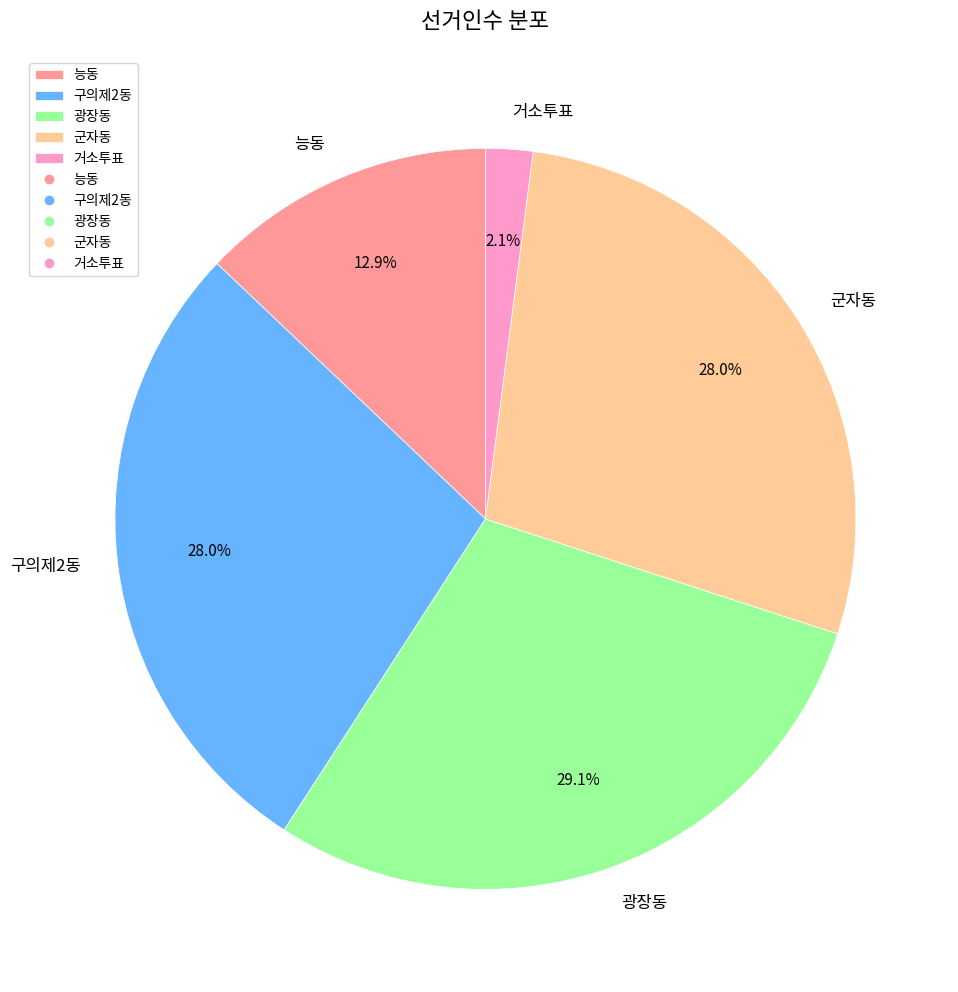

Combined, what portion of the pie is 능동 and 군자동?

40.9%